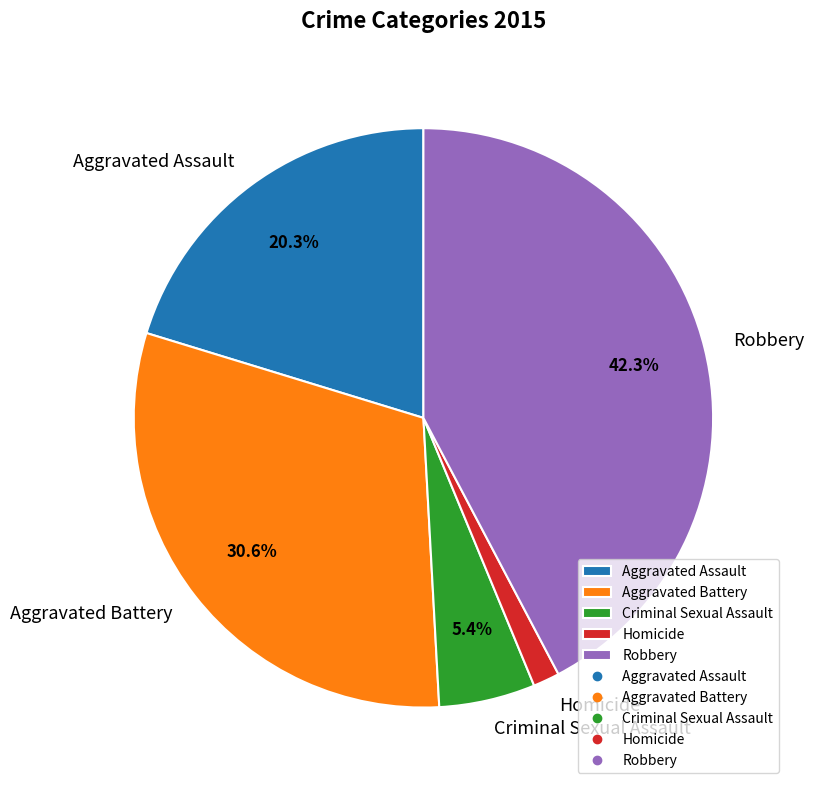

Which slice is the smallest?

Homicide